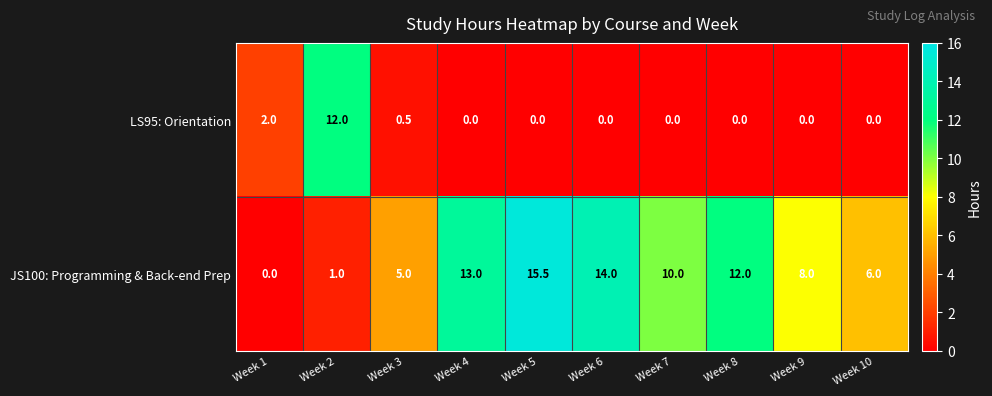

At Week 8, list the series in order from smallest to largest.

LS95: Orientation, JS100: Programming & Back-end Prep